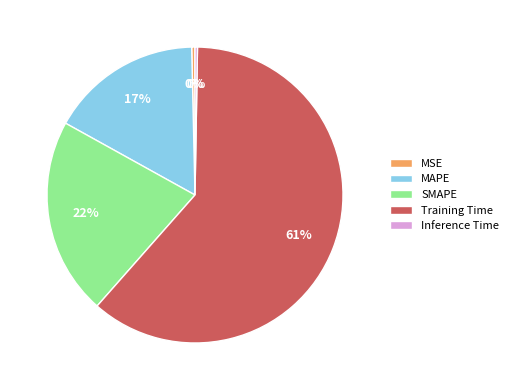

Which category has the biggest portion of the pie?

Training Time